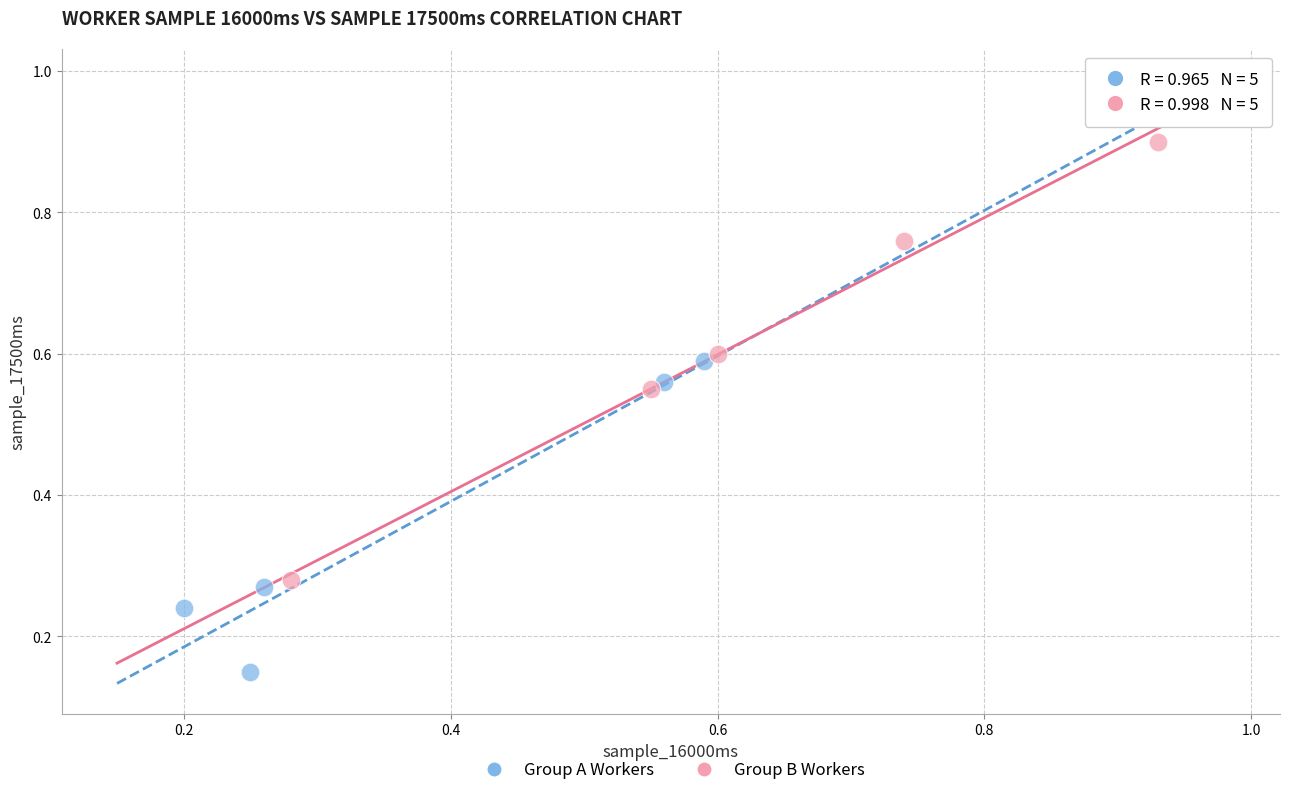

Which series reaches the minimum Y coordinate?

Group A Workers